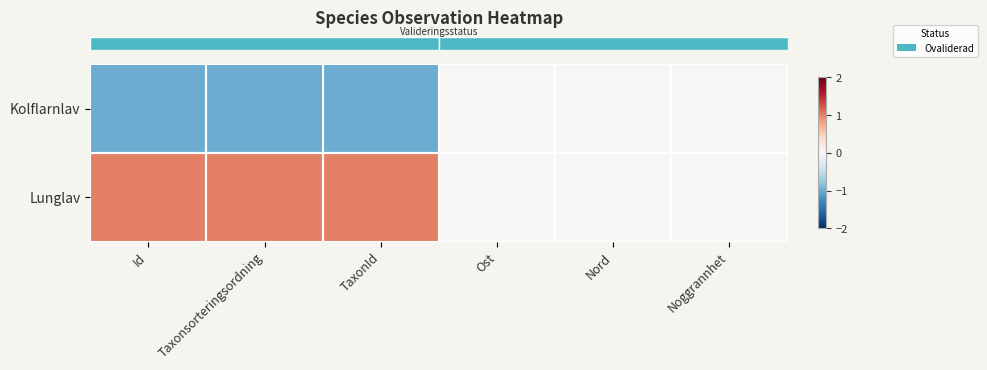

How many data points does each series have?

6